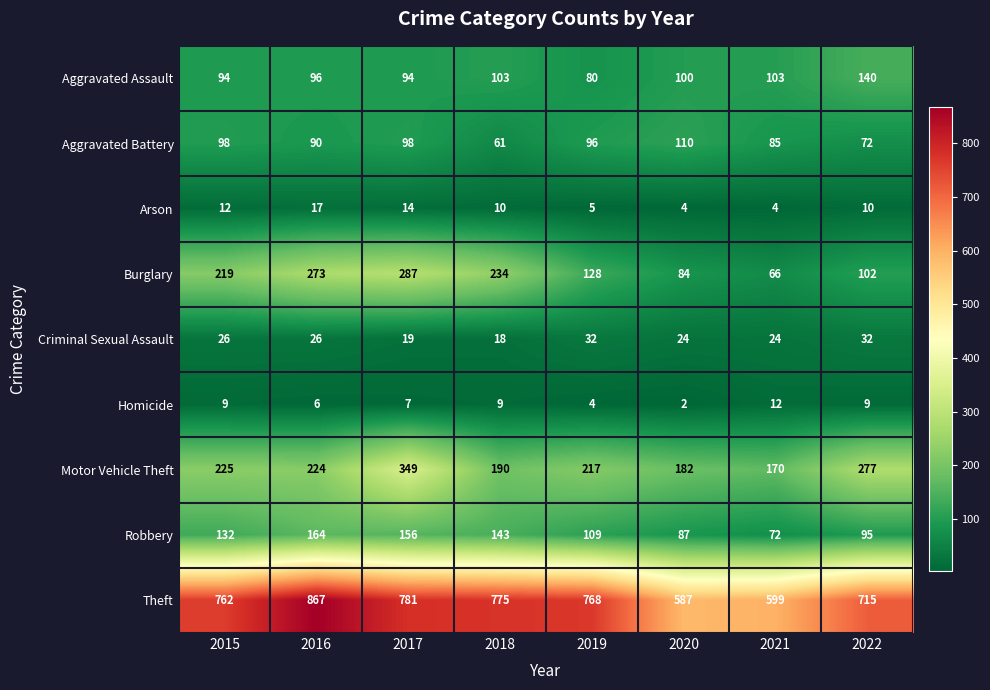

How many data points does each series have?

8